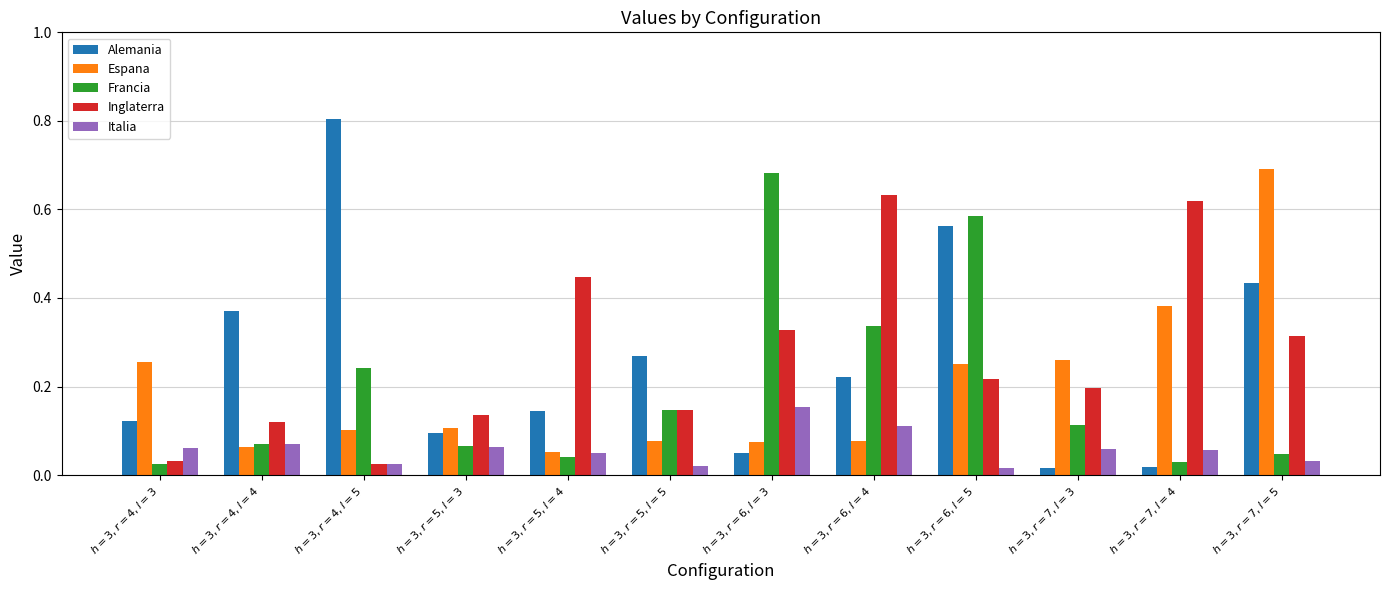

What is the sum of all Alemania values?

3.1